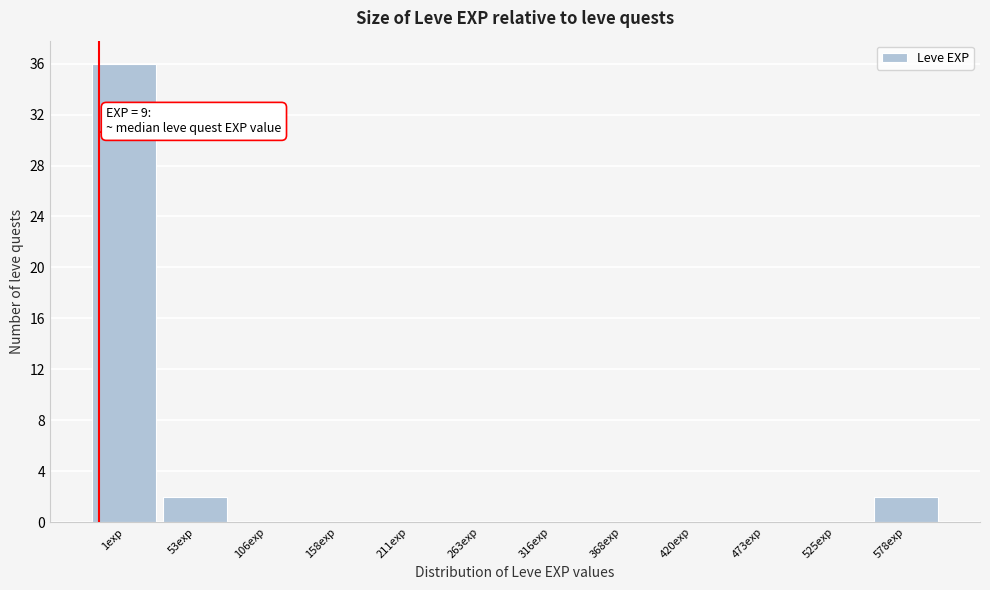

Reading left to right, extract all data points from this chart.

1exp=36	53exp=2	106exp=0	158exp=0	211exp=0	263exp=0	316exp=0	368exp=0	420exp=0	473exp=0	525exp=0	578exp=2